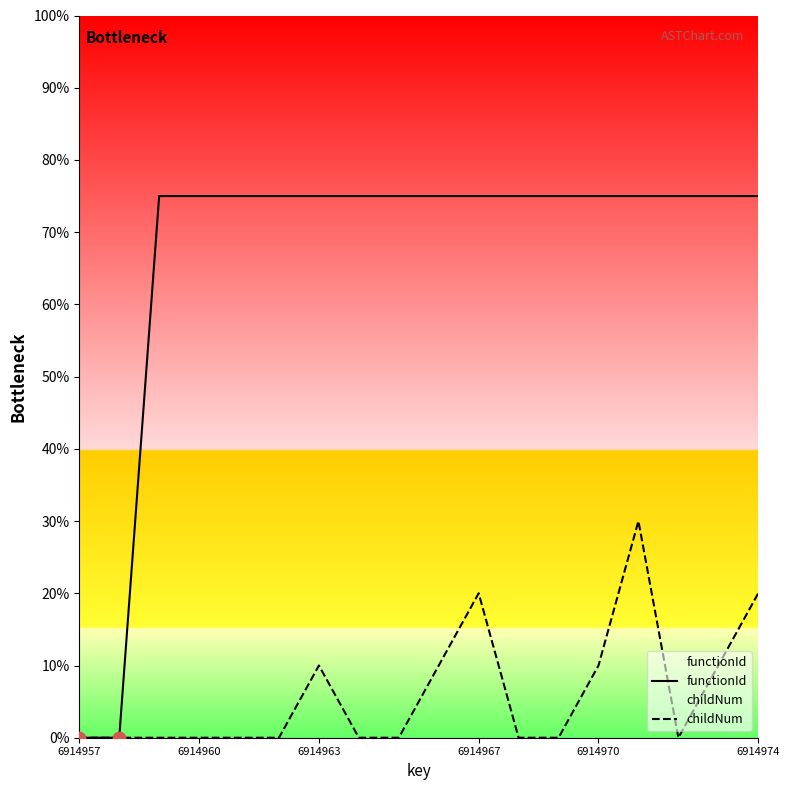

Which series has the widest spread of Y values?

functionId